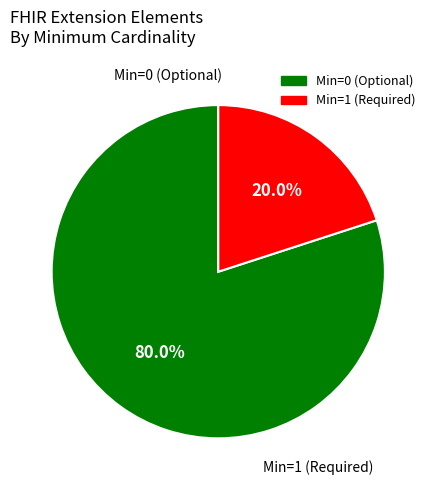

Is there any slice that represents more than half of the pie?

Yes